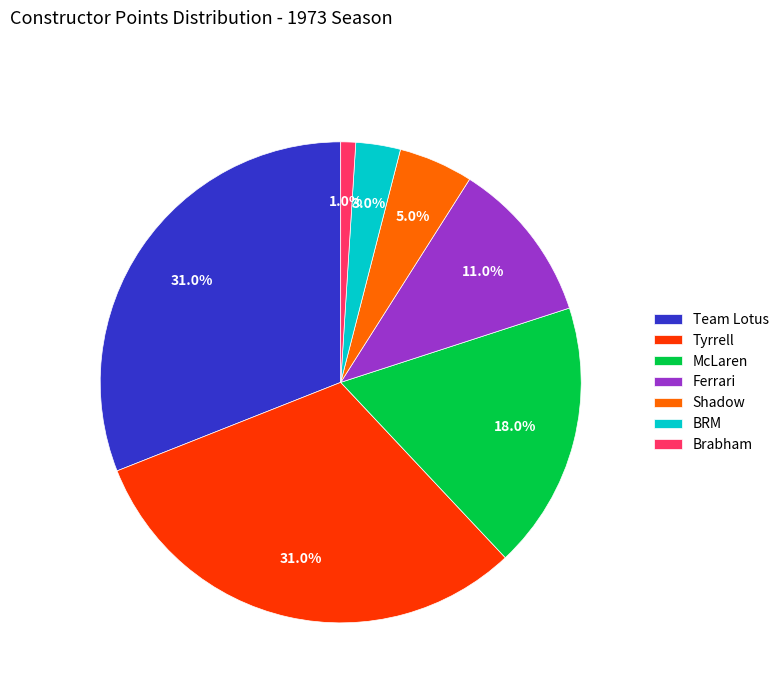

Is there a majority slice in this chart?

No